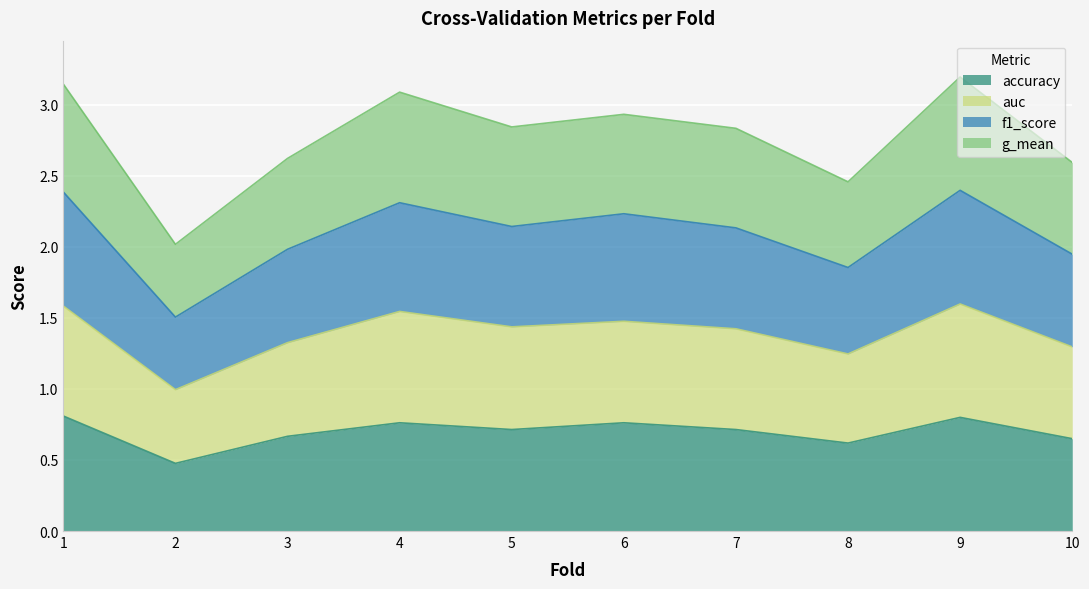

How many data points in f1_score are above 2?

6